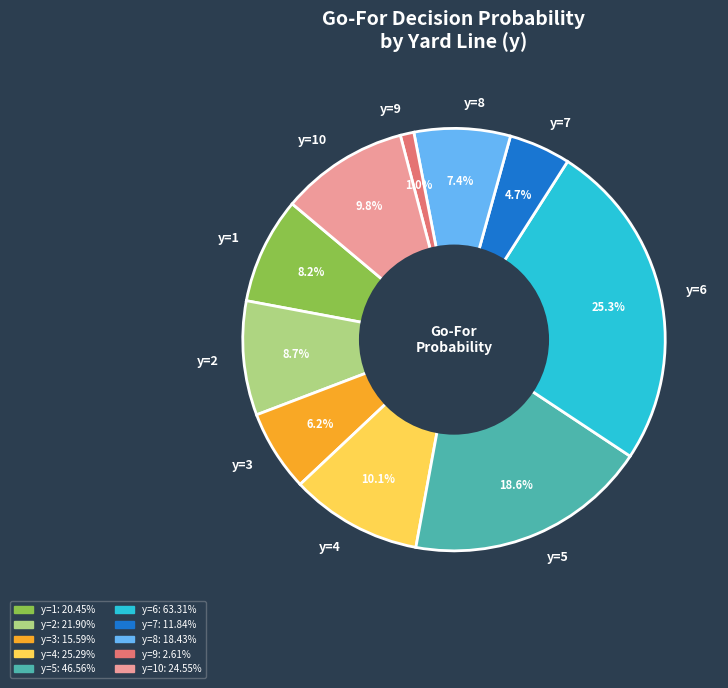

What percentage is the y=4 slice, to the nearest percent?

10%